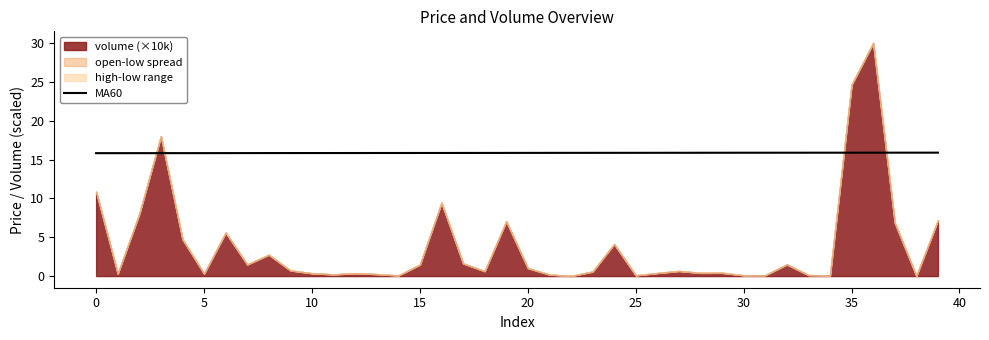

What is the highest value of the MA60 series?

15.9